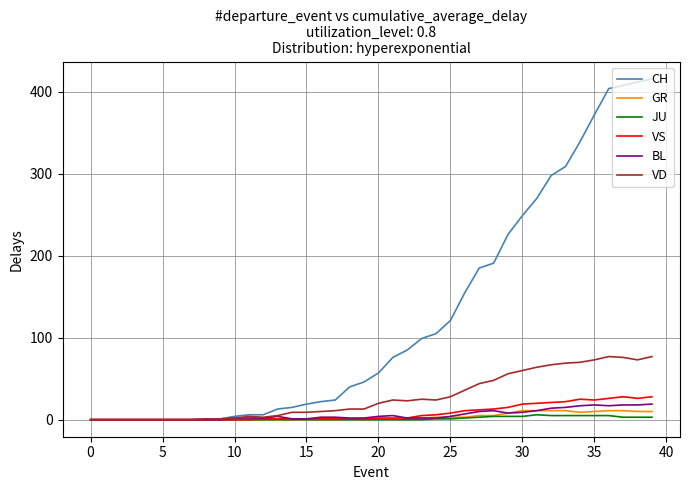

Which series has the largest total across all categories?

CH